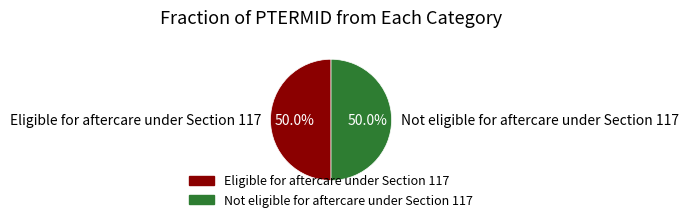

To the nearest percent, what is the average slice percentage?

50%